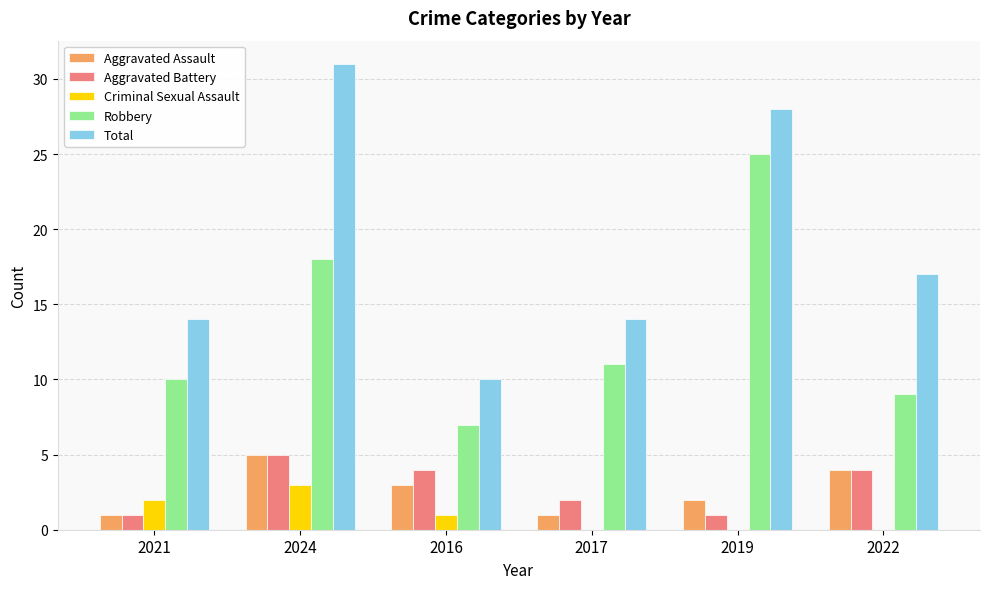

Are the bars grouped side by side (vs. stacked)?

Yes